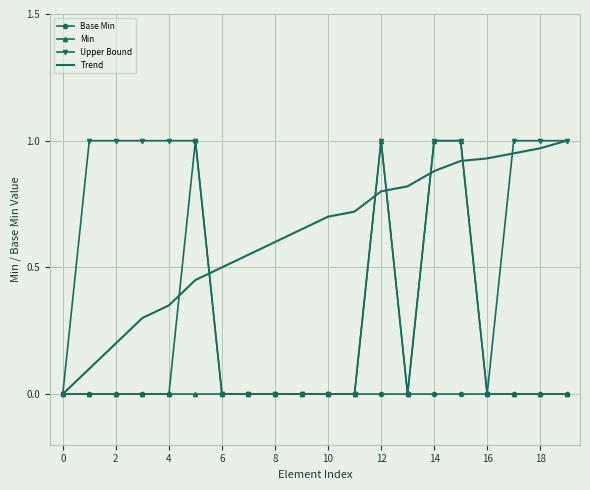

Which series has the largest total across all categories?

Trend